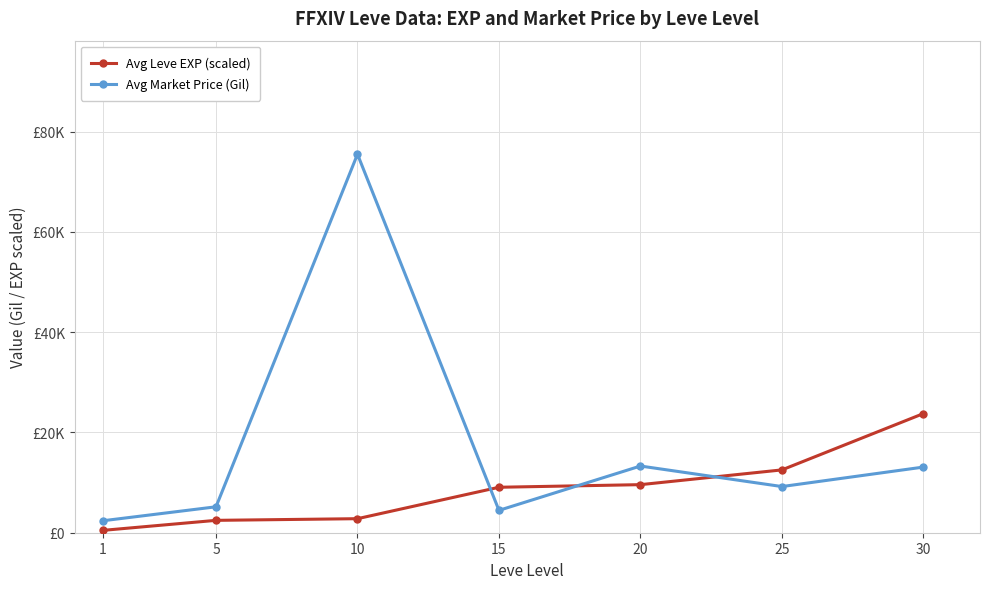

Between which two adjacent categories do Avg Market Price (Gil) and Avg Leve EXP (scaled) first intersect?

10 and 15